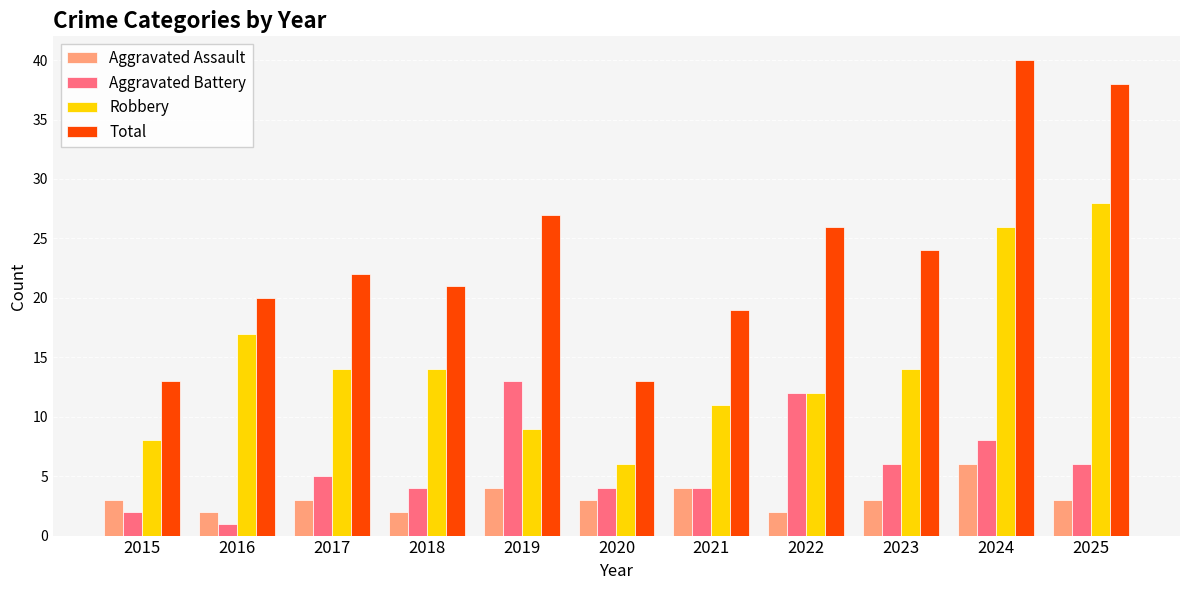

Which category has the highest value across all series?

2024